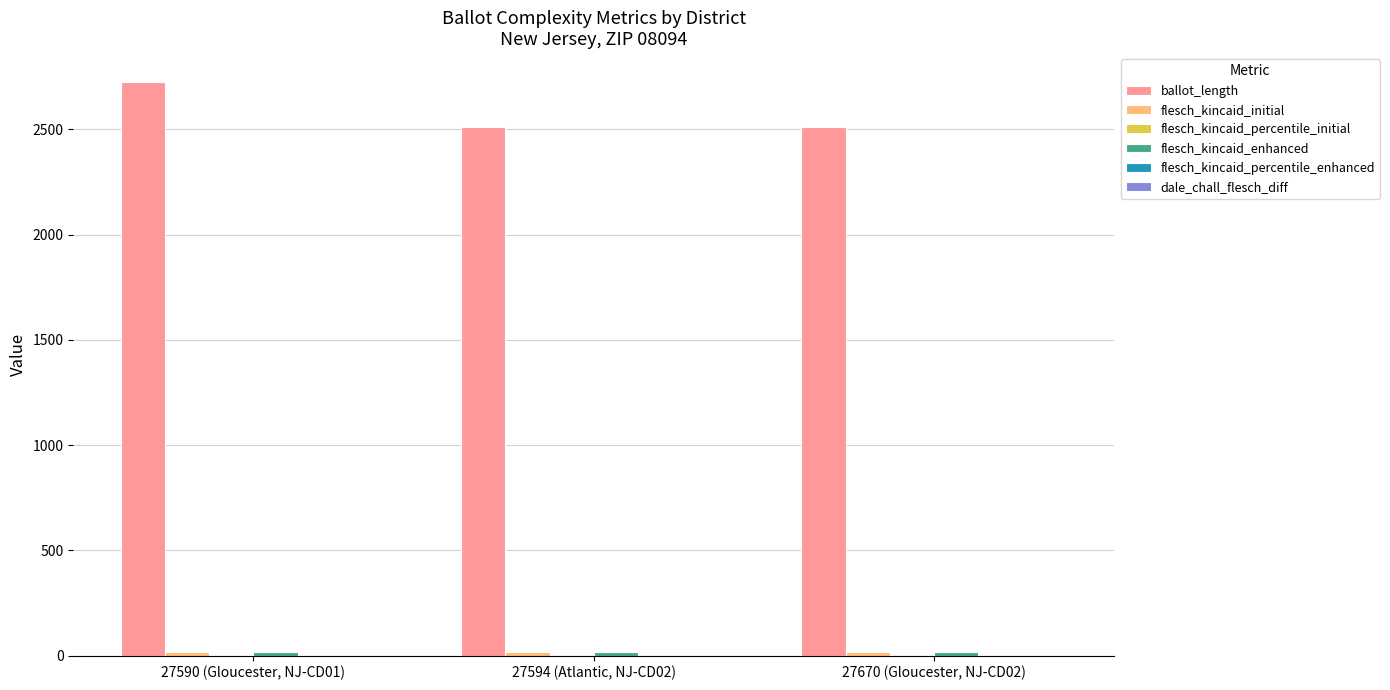

How many groups of bars are there?

3